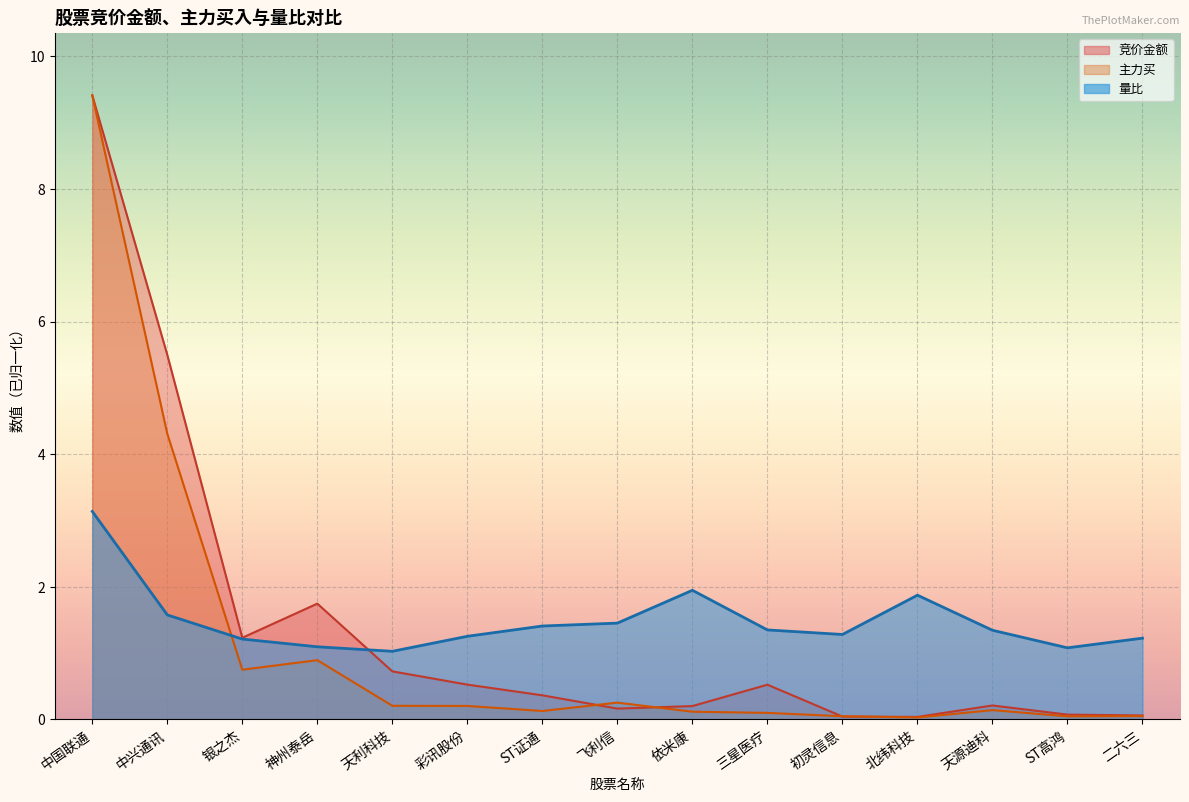

How many times do 主力买 and 竞价金额 cross each other?

4